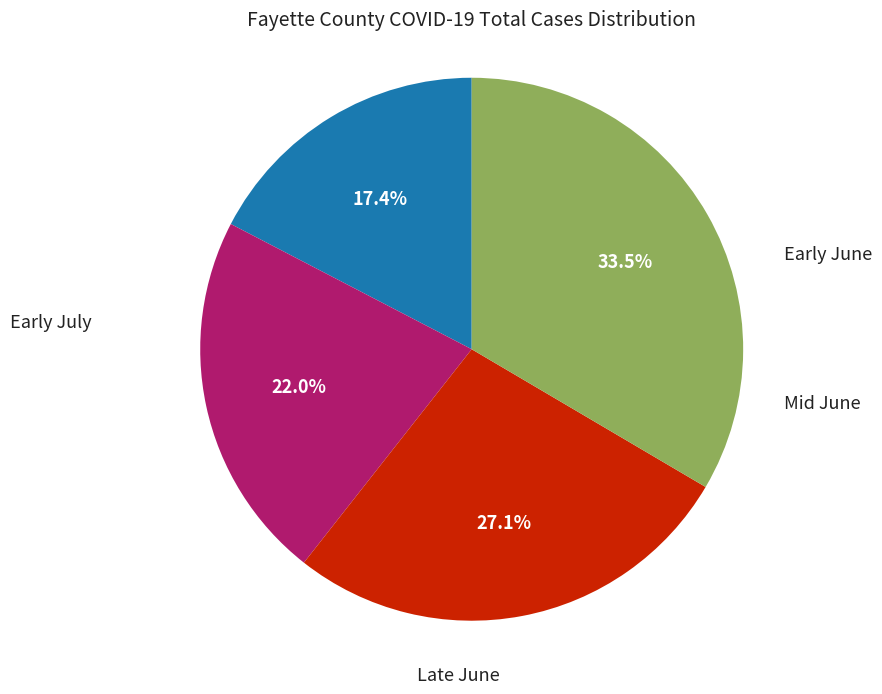

Does any single category account for the majority?

No